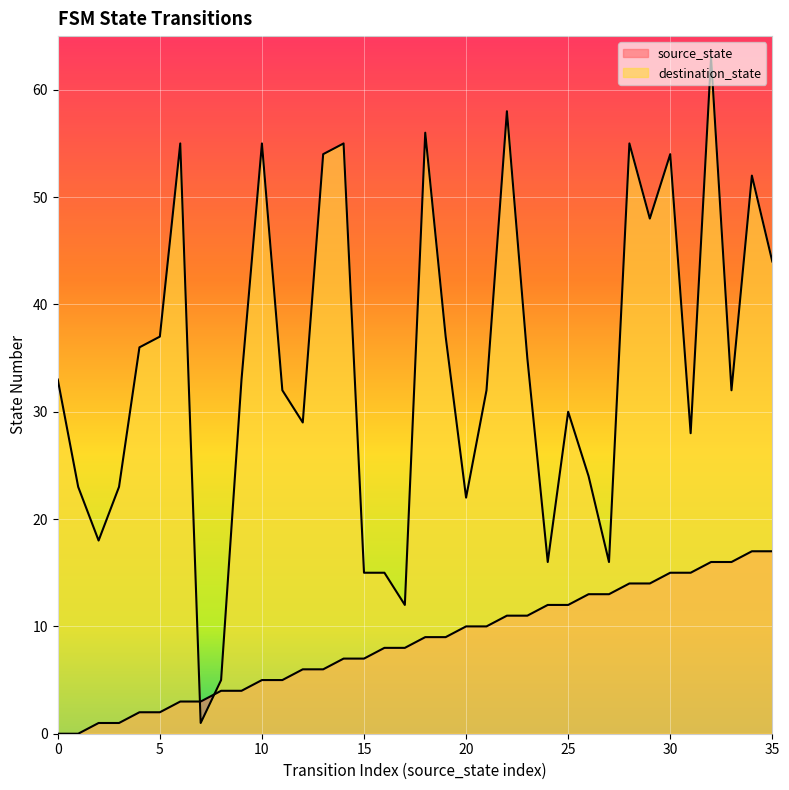

How many positive values does the source_state series have?

34